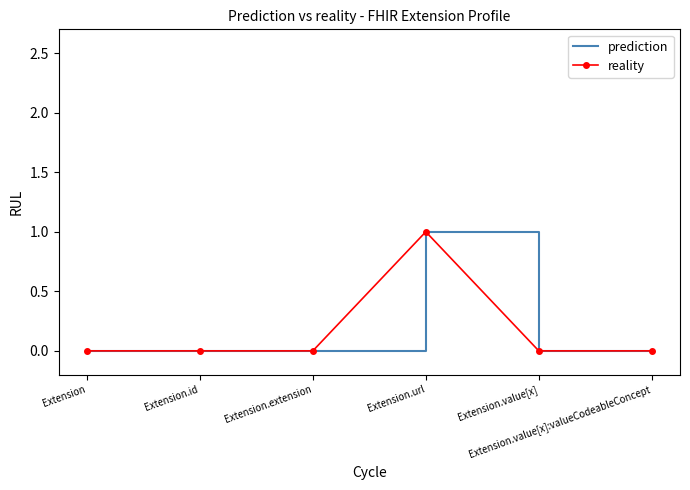

True or false: prediction and reality intersect in this chart.

False